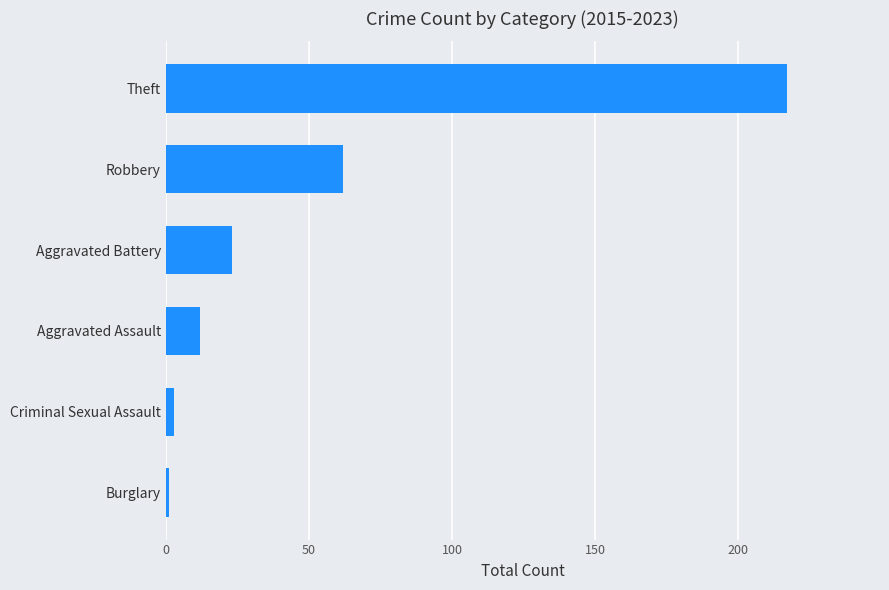

Read the value at Theft, to the nearest 50.

200